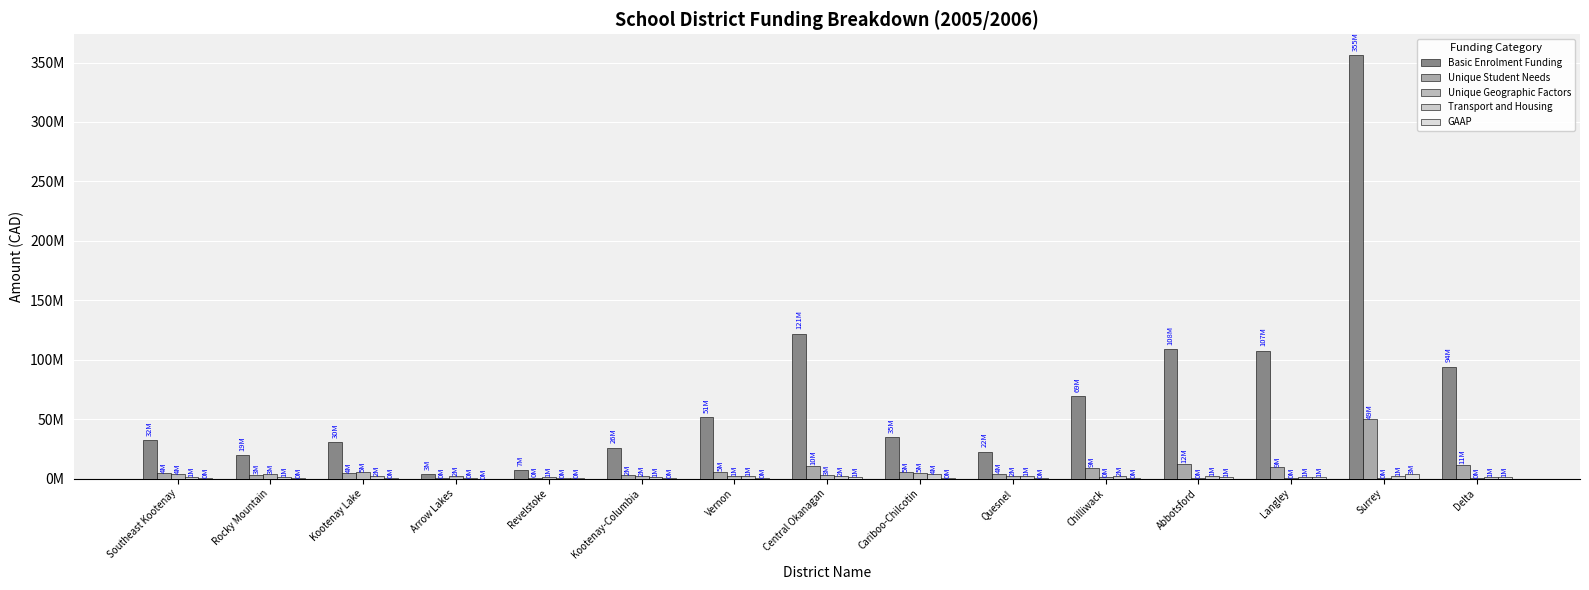

What is the sum of all Transport and Housing values?

26629441